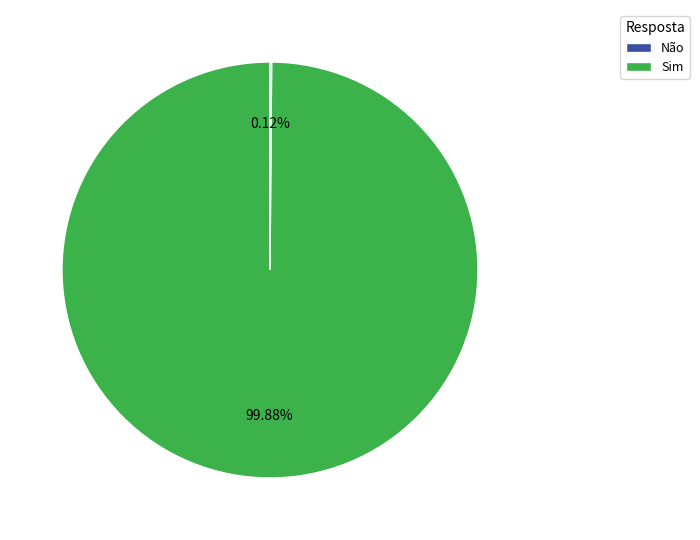

Is there any slice that represents more than half of the pie?

Yes